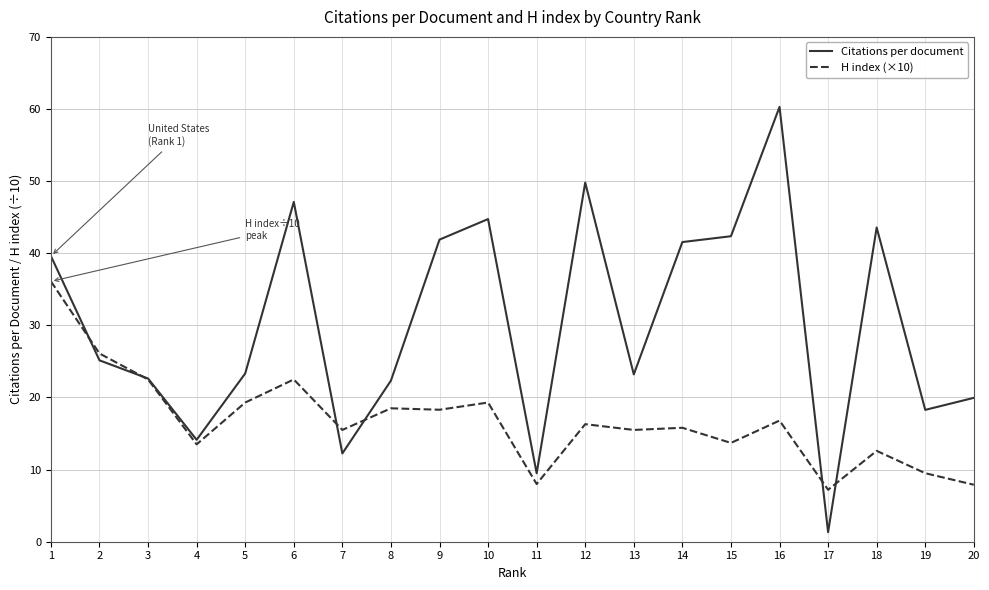

The Citations per document series shows 6.0 at 8. True or false?

False